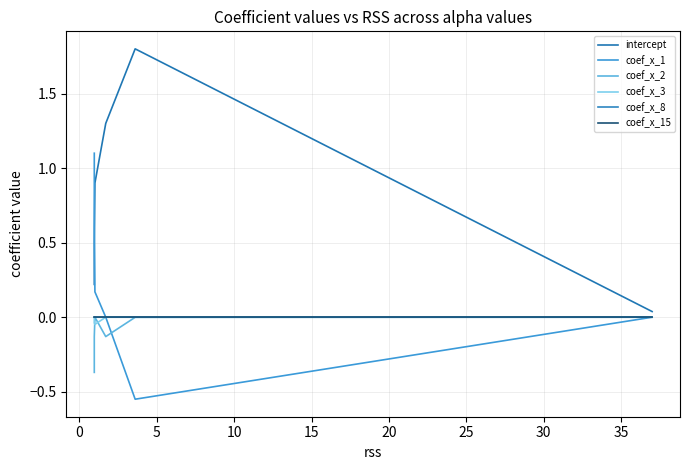

At which label is coef_x_15 closest to 0?

20